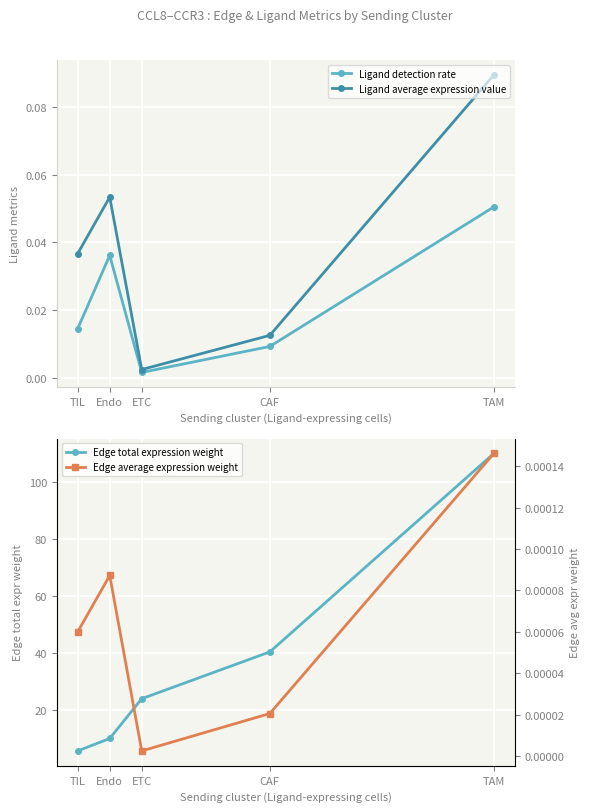

What position from the right is CAF?

2